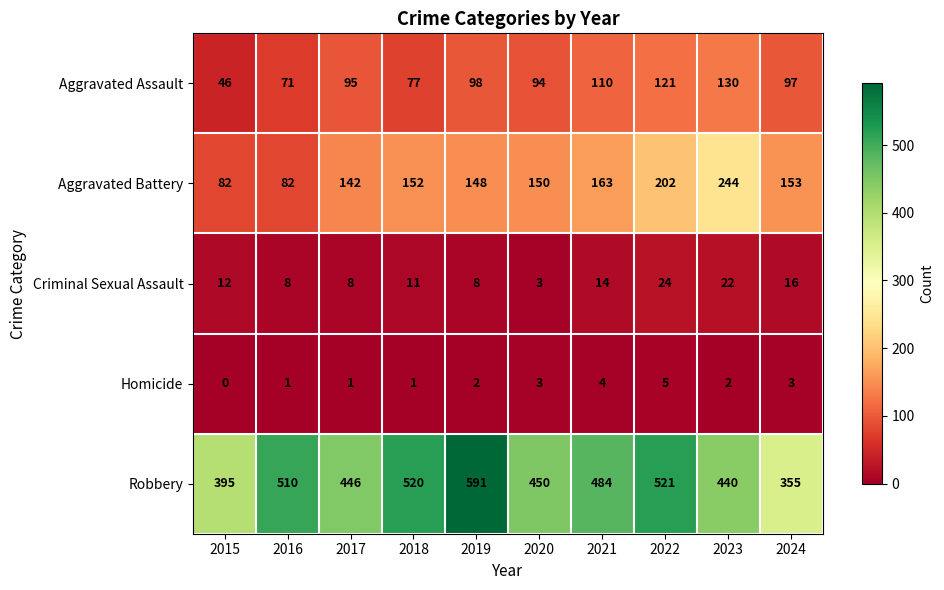

What is the sum of the Homicide values at 2016 and 2020?

4